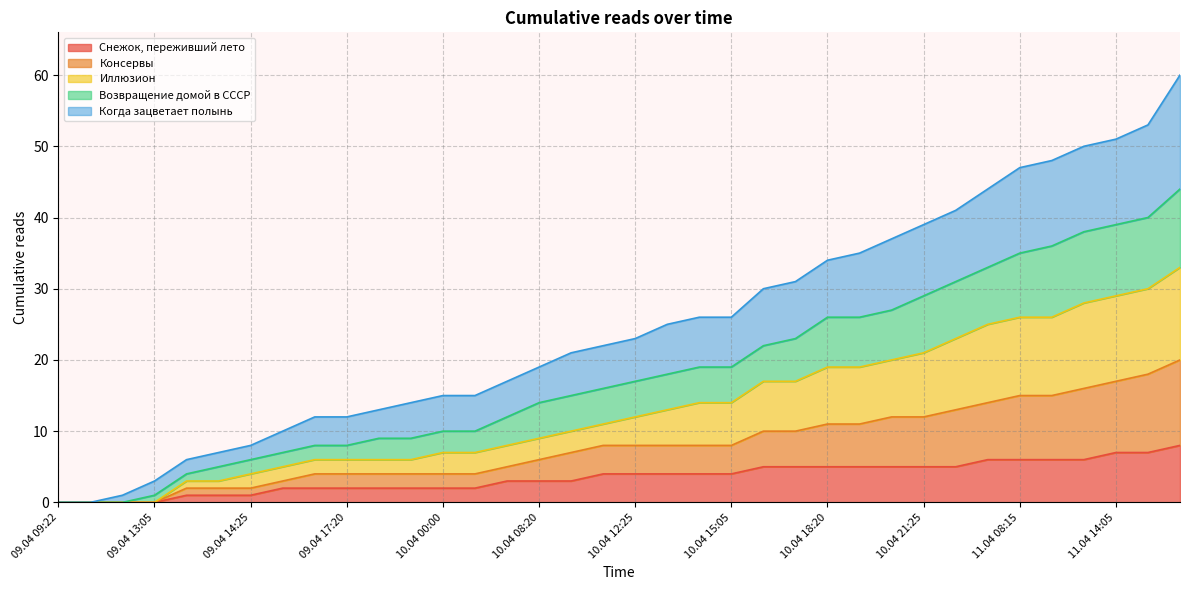

At how many categories does at least one series exceed 39?

8